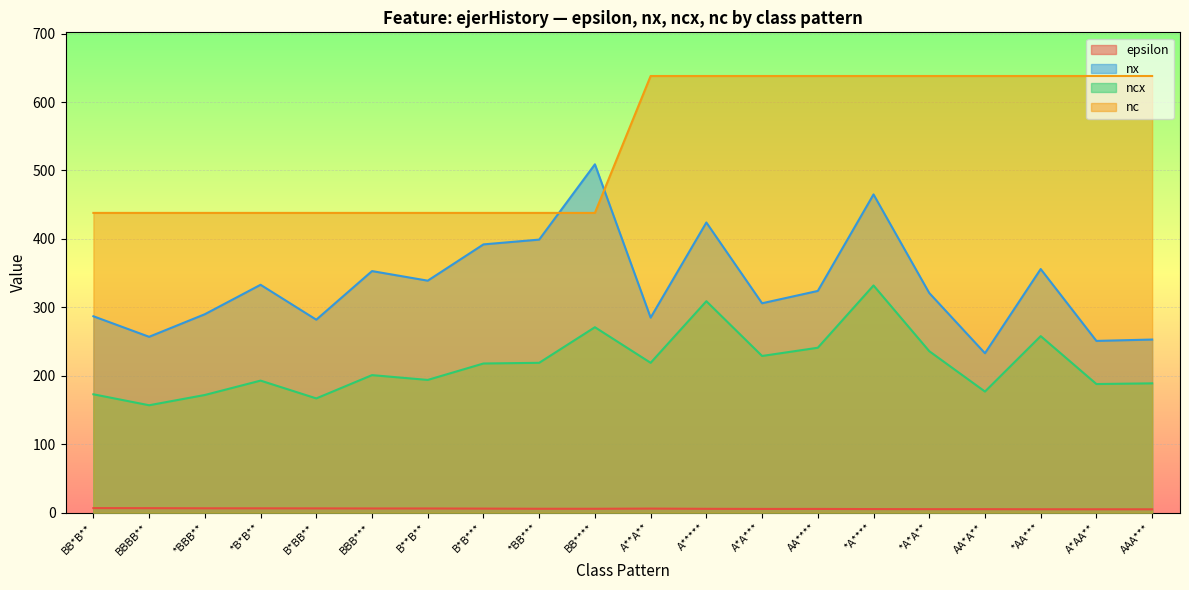

What is the difference between the maximum and second lowest values in the epsilon series?

1.7